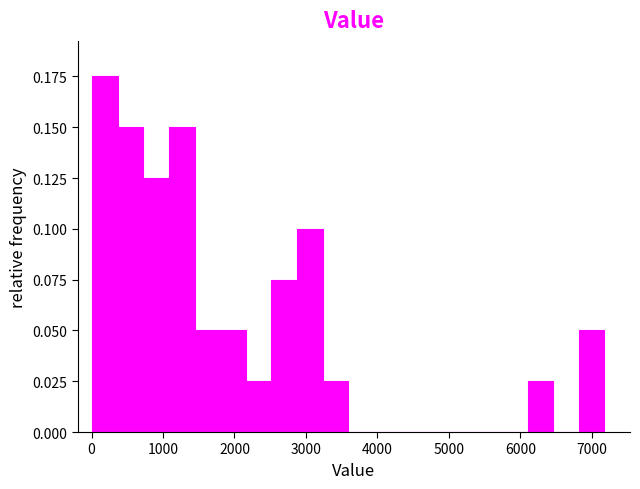

Read against the x-axis, roughly where is the centre of the tallest bar?

200